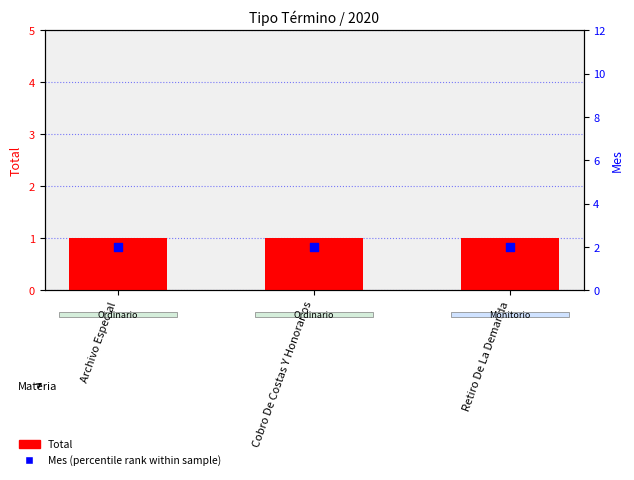

At how many categories does at least one series exceed 1?

3